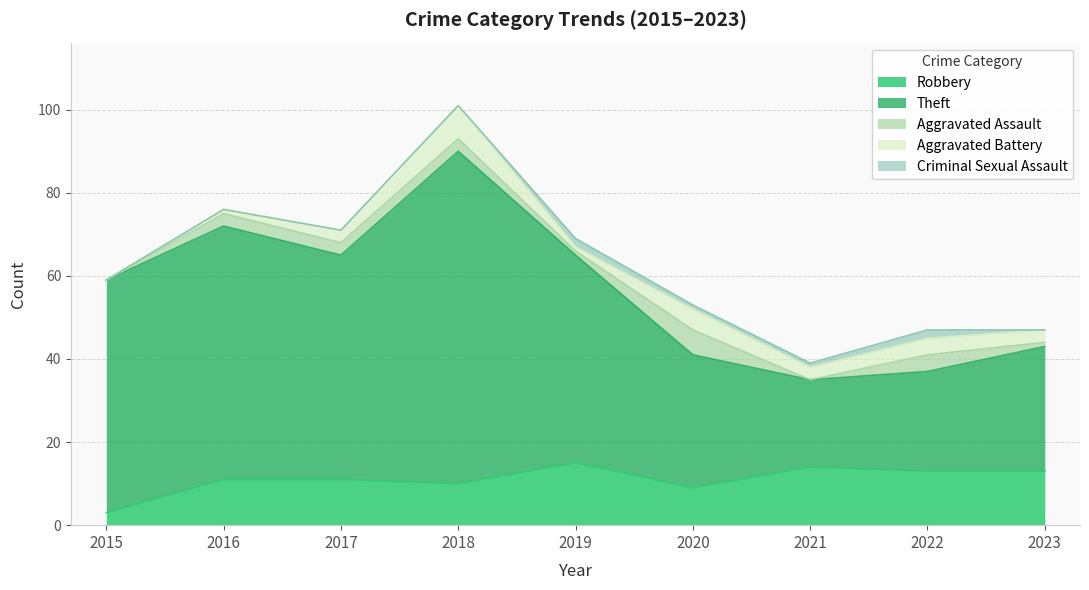

Rank the categories by Aggravated Assault value from lowest to highest.

2015, 2021, 2019, 2023, 2016, 2017, 2018, 2022, 2020